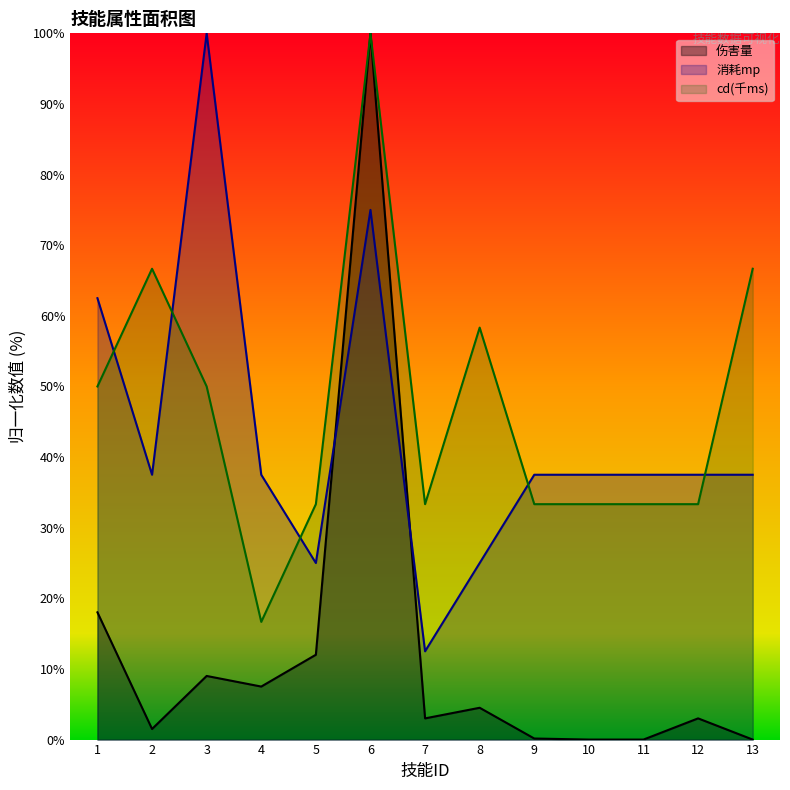

The 伤害量 series shows 0.1 at 9. True or false?

False